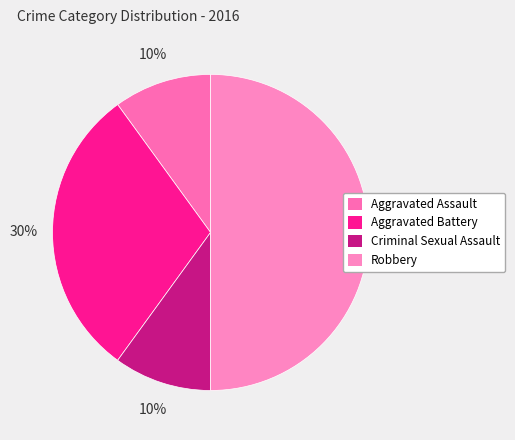

Is there a majority slice in this chart?

No